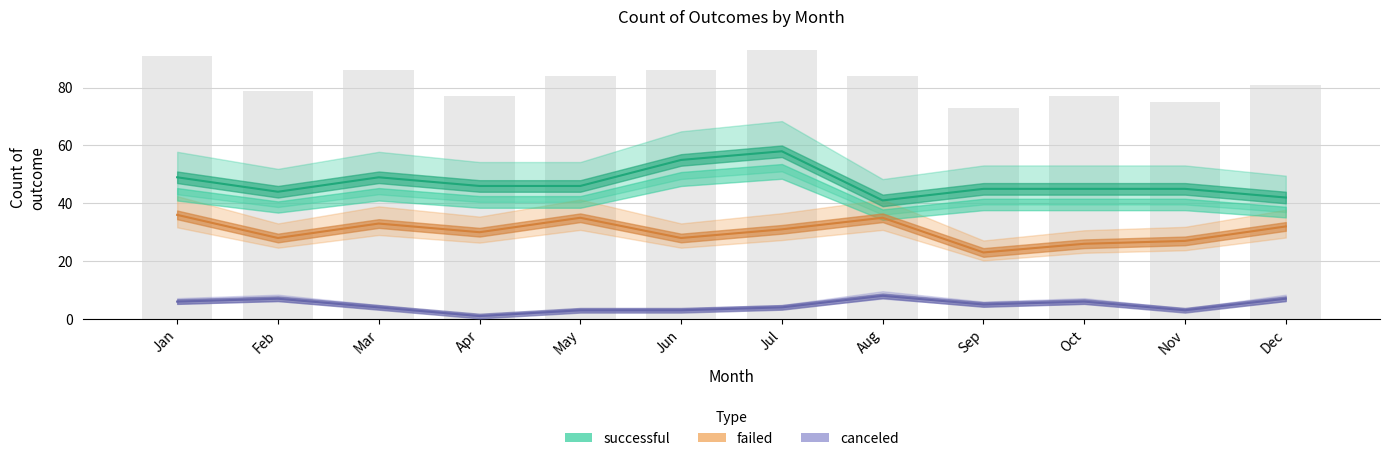

How many data points in successful are less than 46?

6